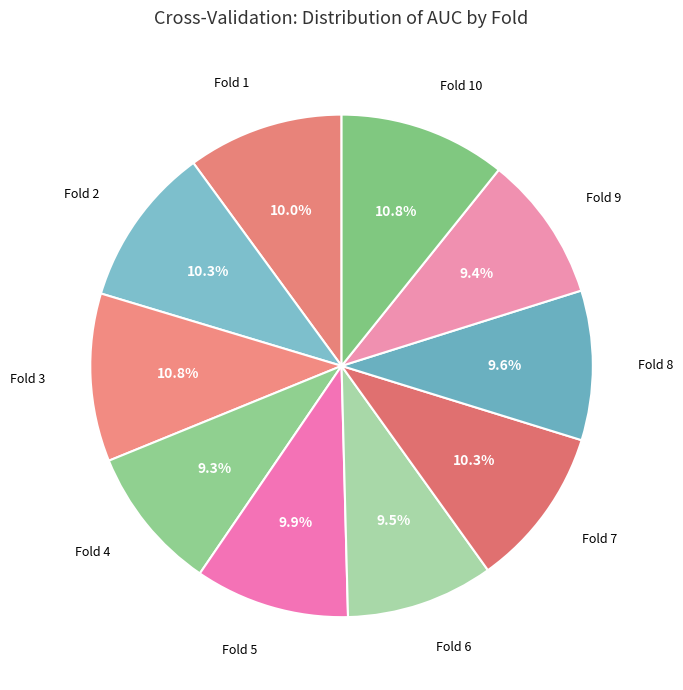

Which category has the biggest portion of the pie?

Fold 3